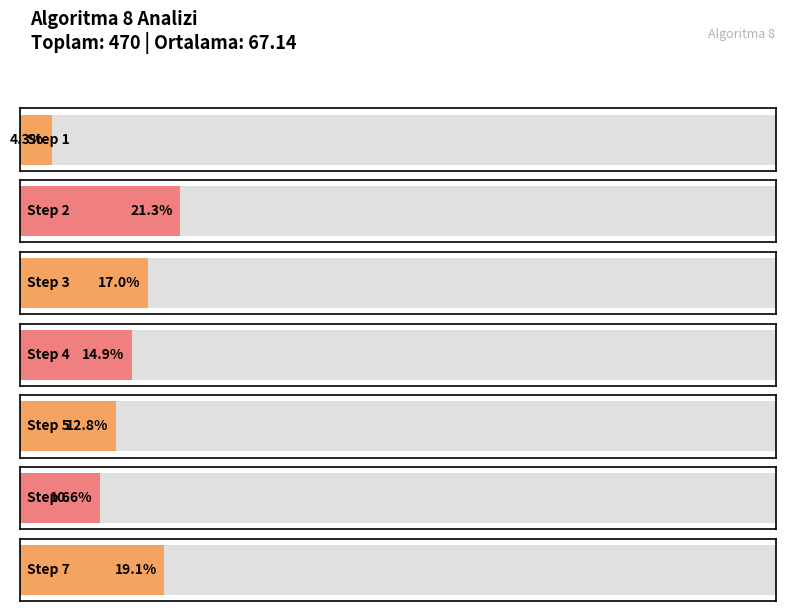

Rank the categories by value from highest to lowest.

2, 7, 3, 4, 5, 6, 1